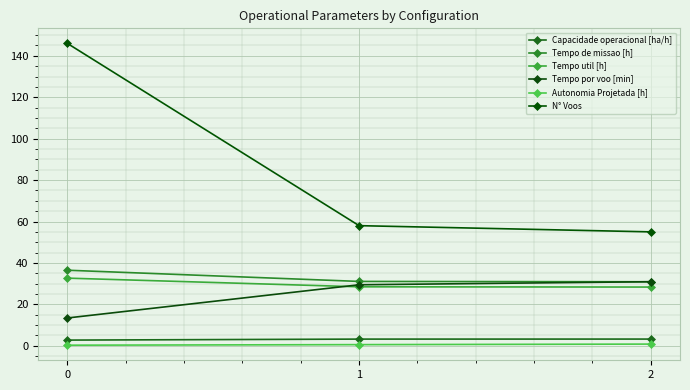

What is the difference between the highest and lowest values at 1?

57.5